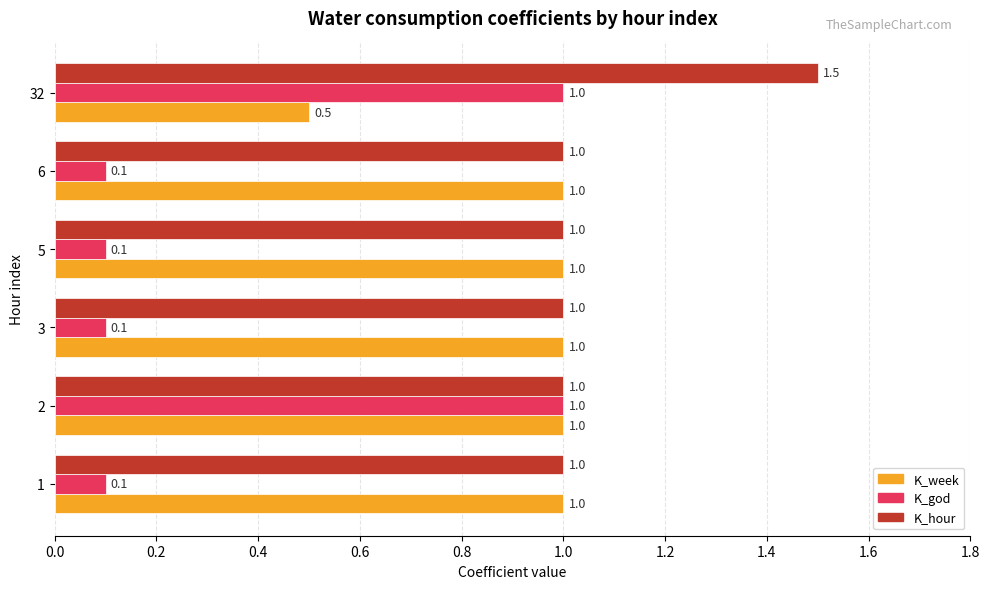

What is the total value across all series at 6?

2.1